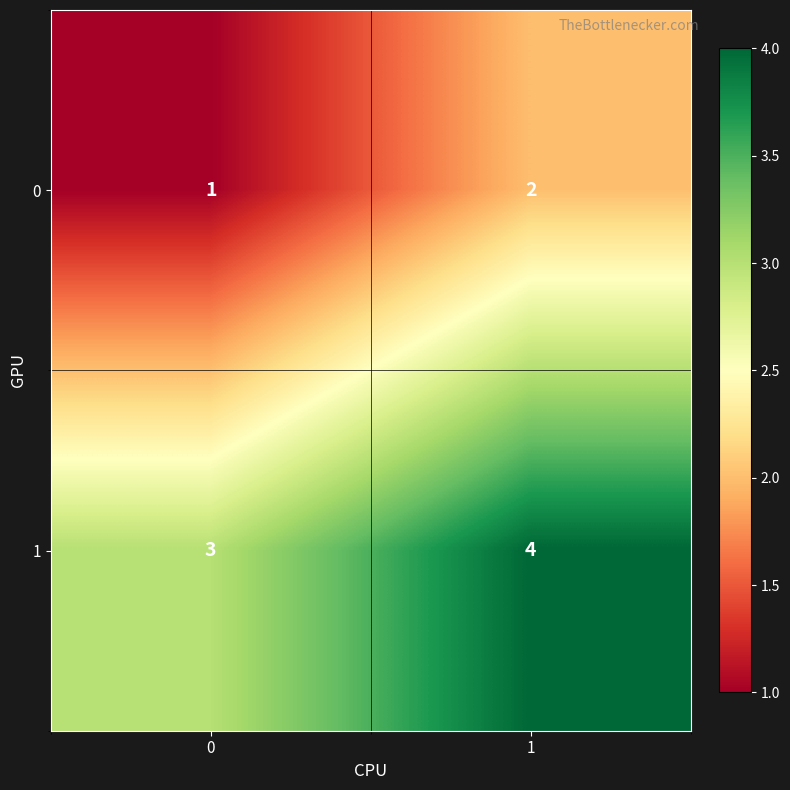

What is the maximum value shown in the chart?

4